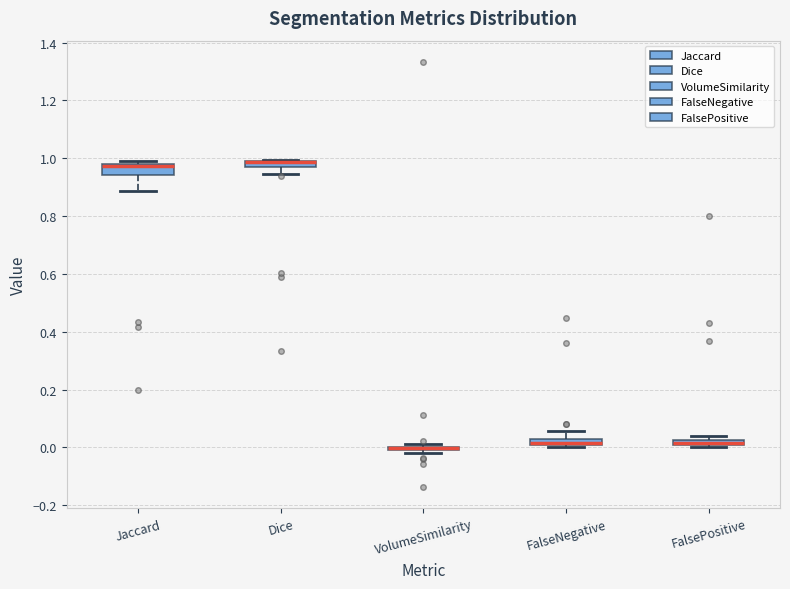

Where is the lower edge of the box for Jaccard on the y-axis? The values are not printed on the chart, so give them approximately, as read against the axis.

0.94